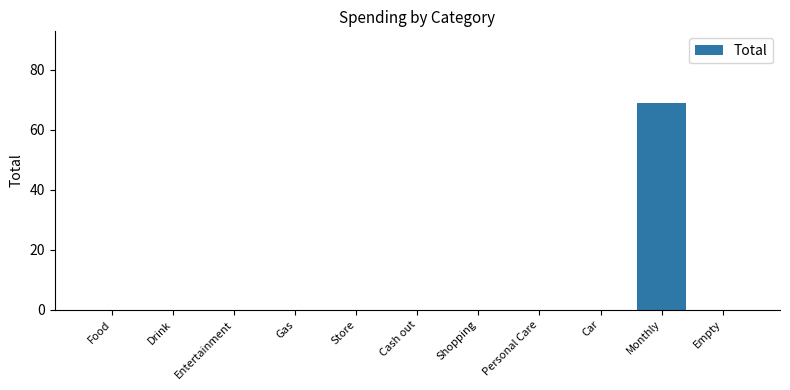

Which label corresponds to the largest value in the chart?

Monthly